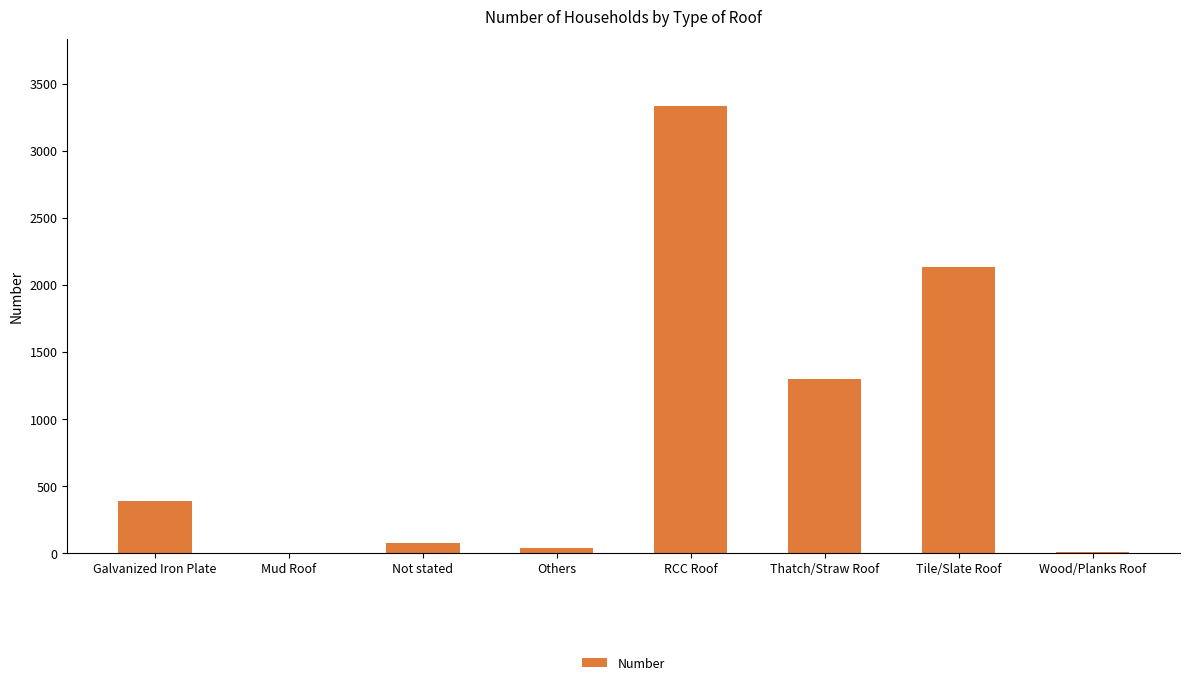

What is the difference between the values at Wood/Planks Roof and Not stated?

64